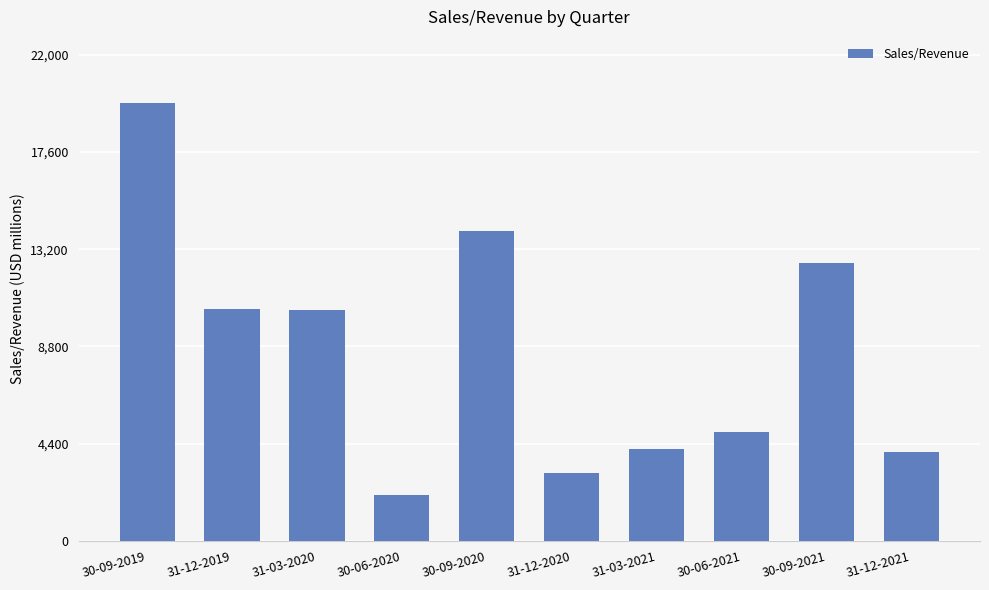

At which label does the data first exceed 10460?

30-09-2019